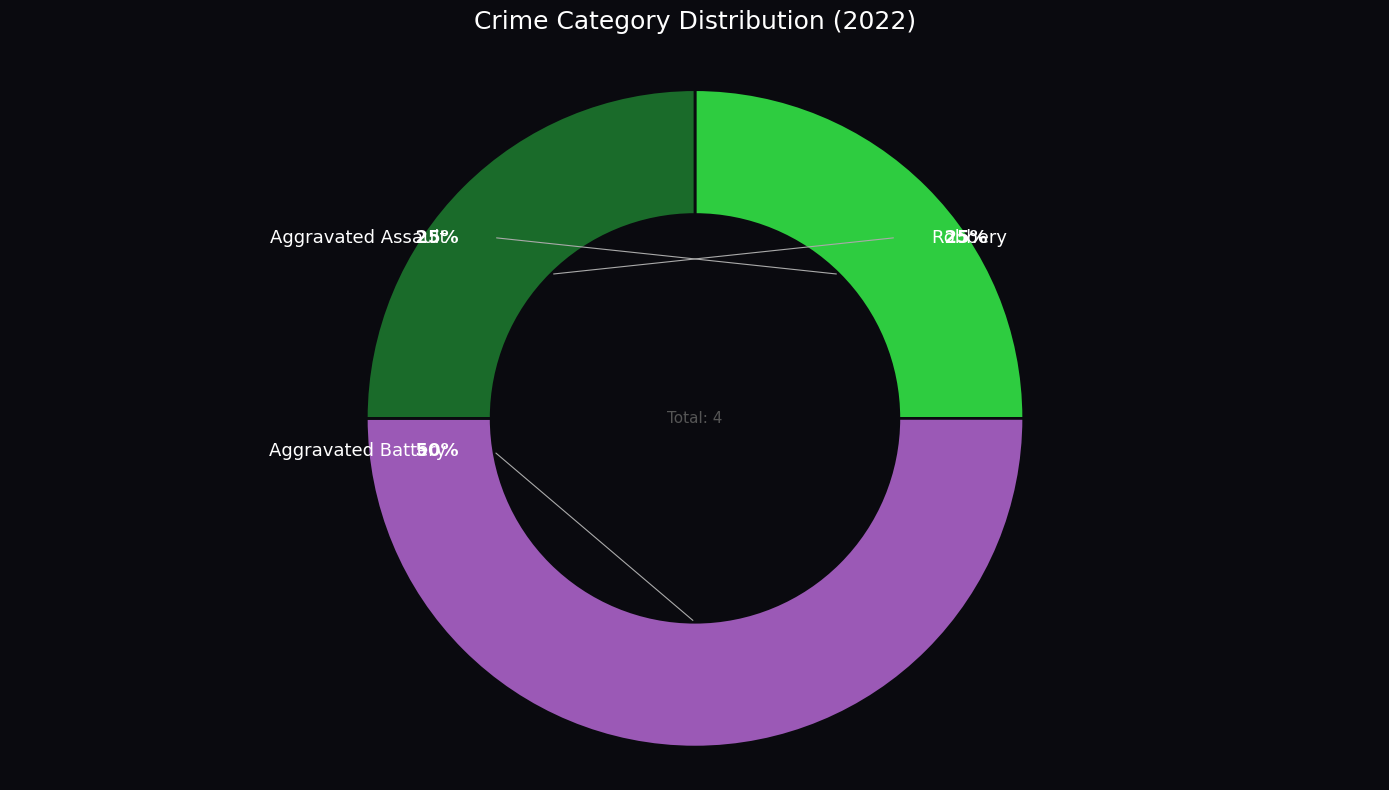

To the nearest percent, what is the difference between the largest and smallest slice percentages?

25%